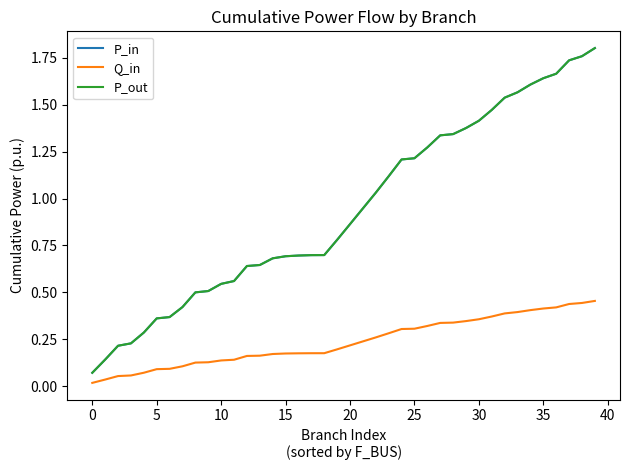

Which series has the widest spread of values?

P_in